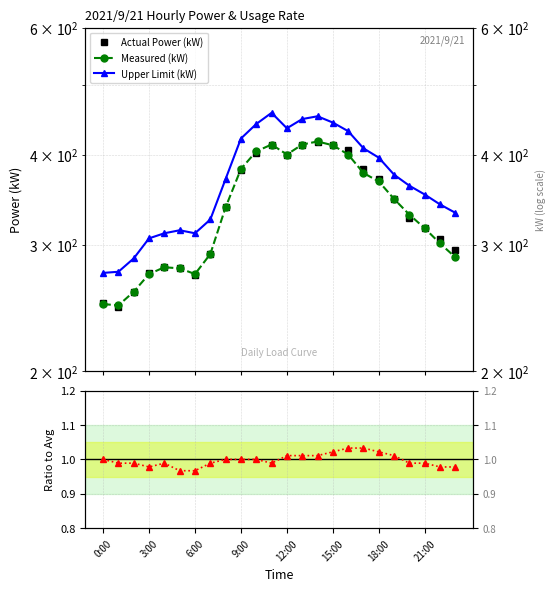

Which series has the widest spread of values?

Upper Limit (kW)